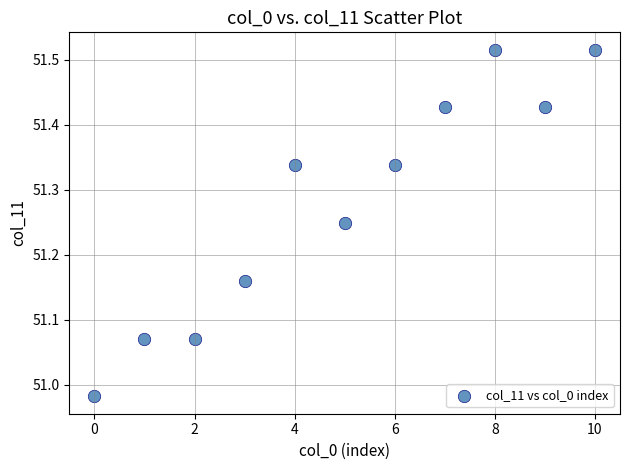

What is the range of Y values (max minus min)?

0.5